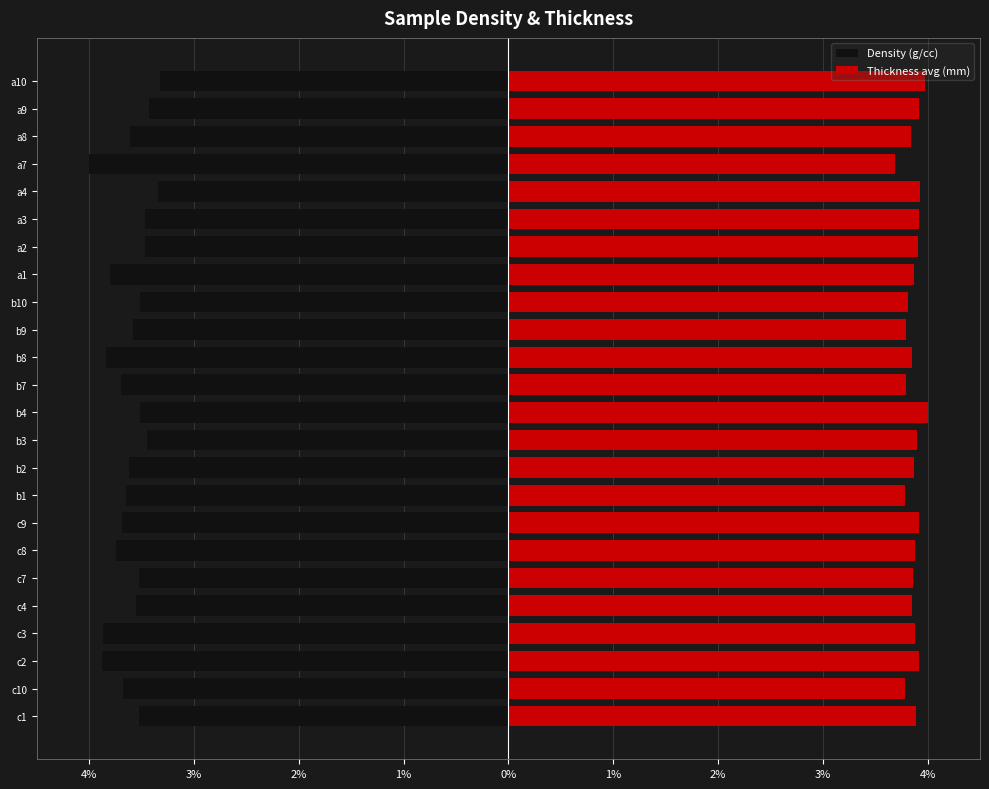

How many bars are there in total?

48